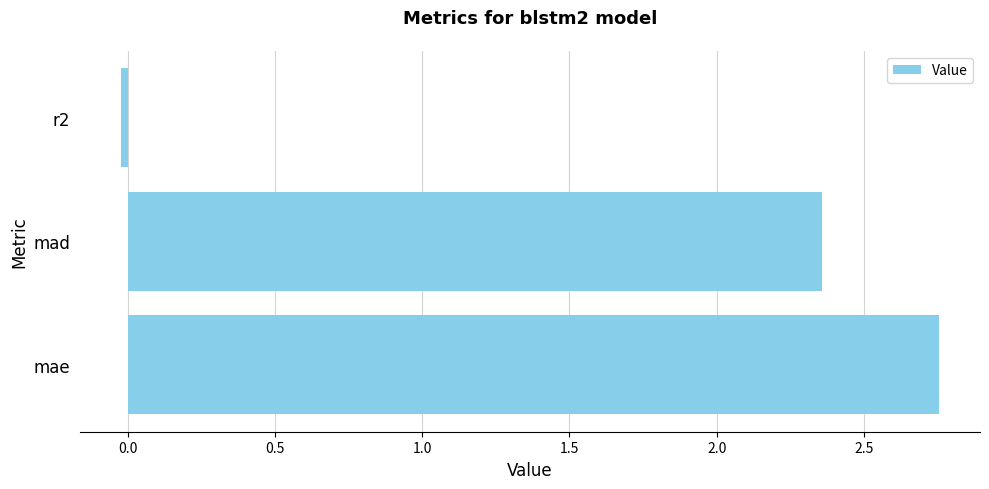

What is the sum of all values?

5.1